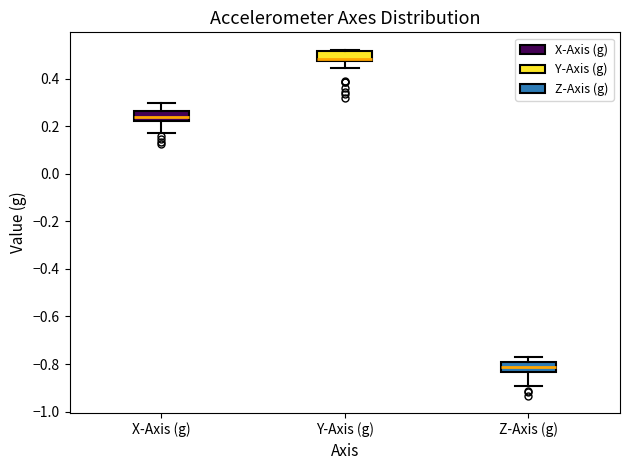

Reading left to right, transcribe this box plot: for each box, give where its median line is, the range the box spans, and where its two whiskers end, as read against the y-axis. The values are not printed on the chart, so give them approximately, as read against the axis.

X-Axis (g): median 0.24, box 0.22 to 0.26, whiskers 0.18 to 0.30
Y-Axis (g): median 0.48 (just above the box's lower edge), box 0.48 to 0.52, whiskers 0.44 to 0.52 (just above the box's upper edge)
Z-Axis (g): median -0.82, box -0.84 to -0.80, whiskers -0.90 to -0.78